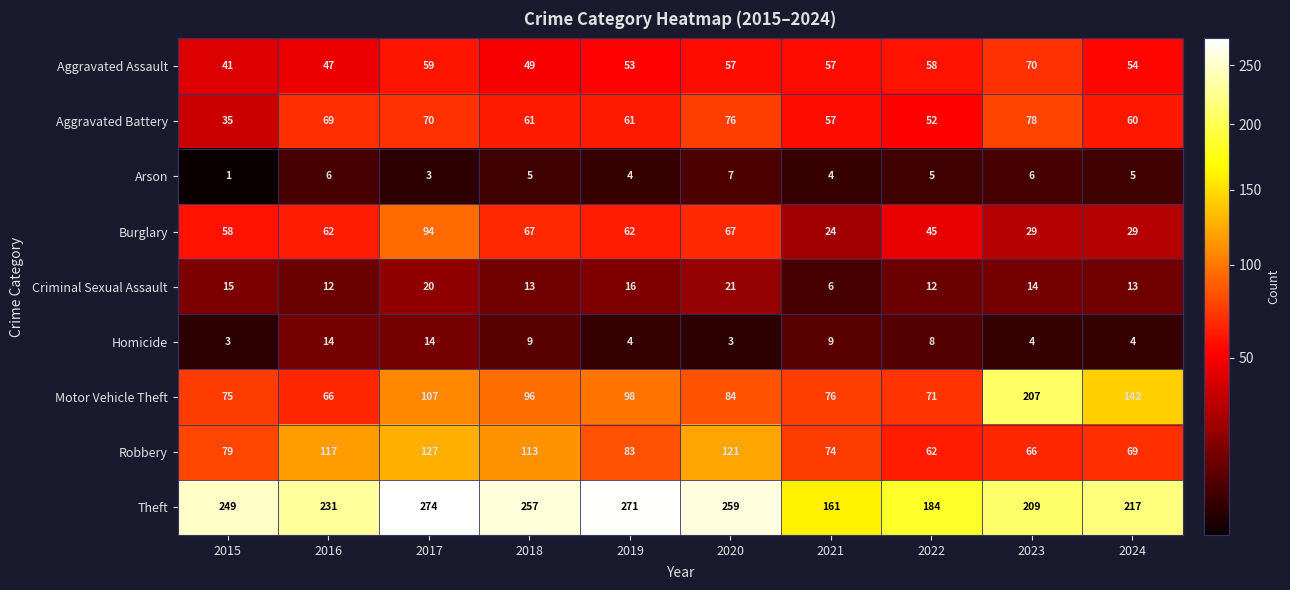

Count the number of categories in the chart.

10